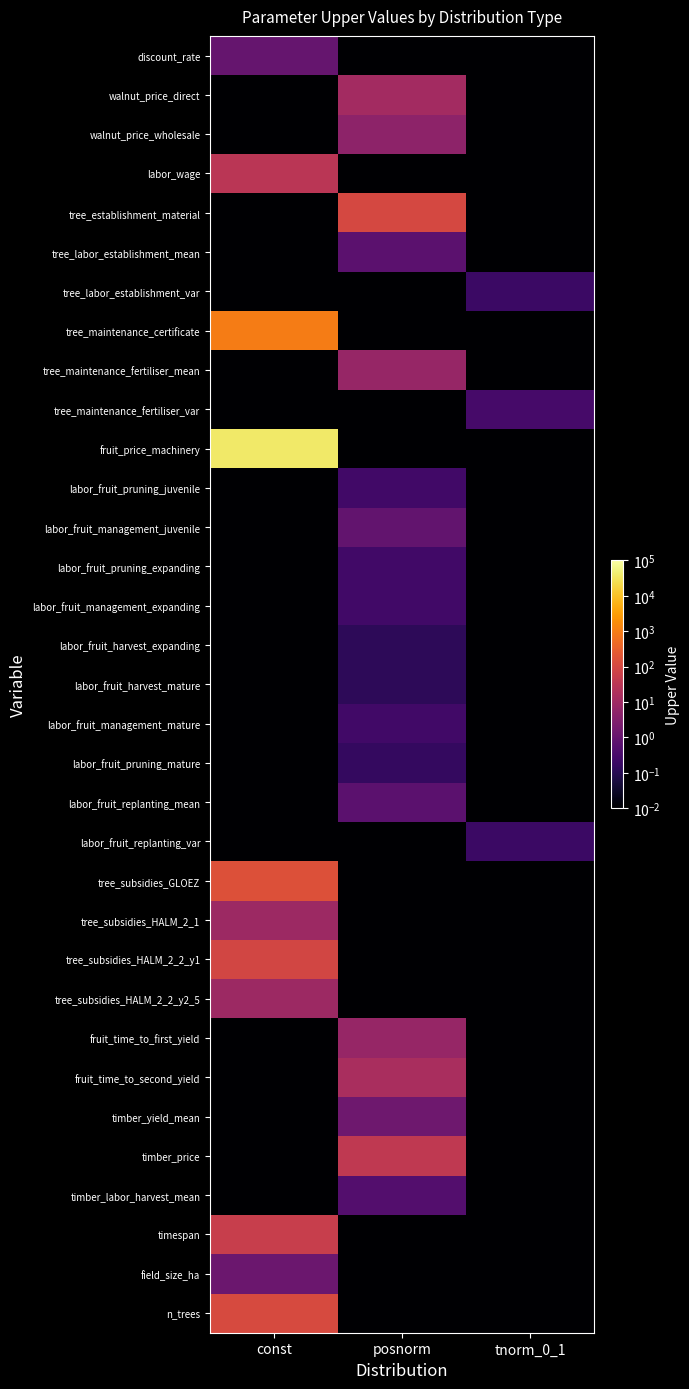

At how many categories does at least one series exceed 17260?

1